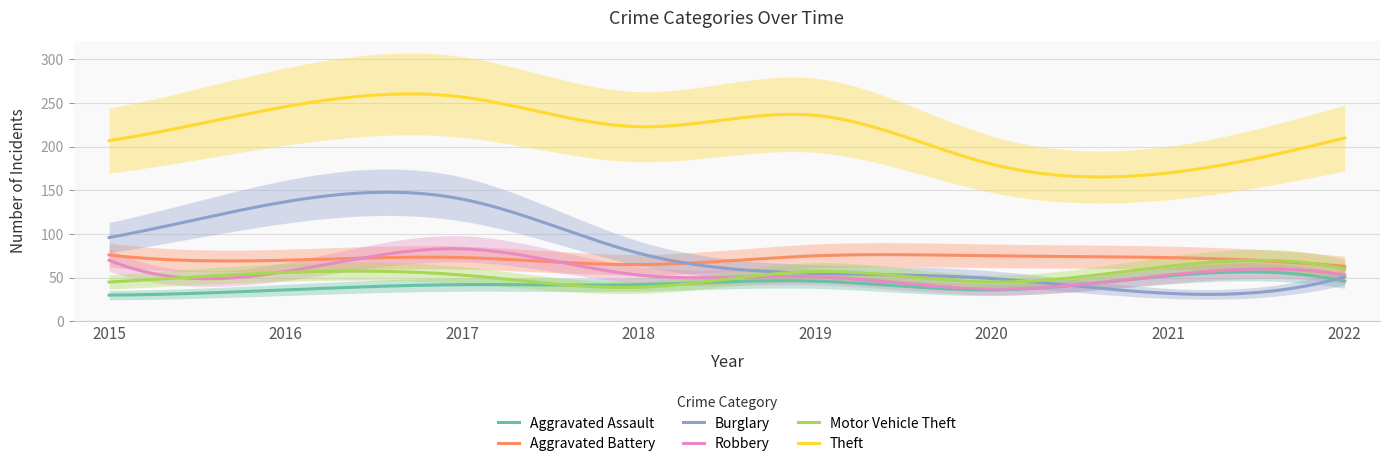

Which category has the lowest value across all series?

2015